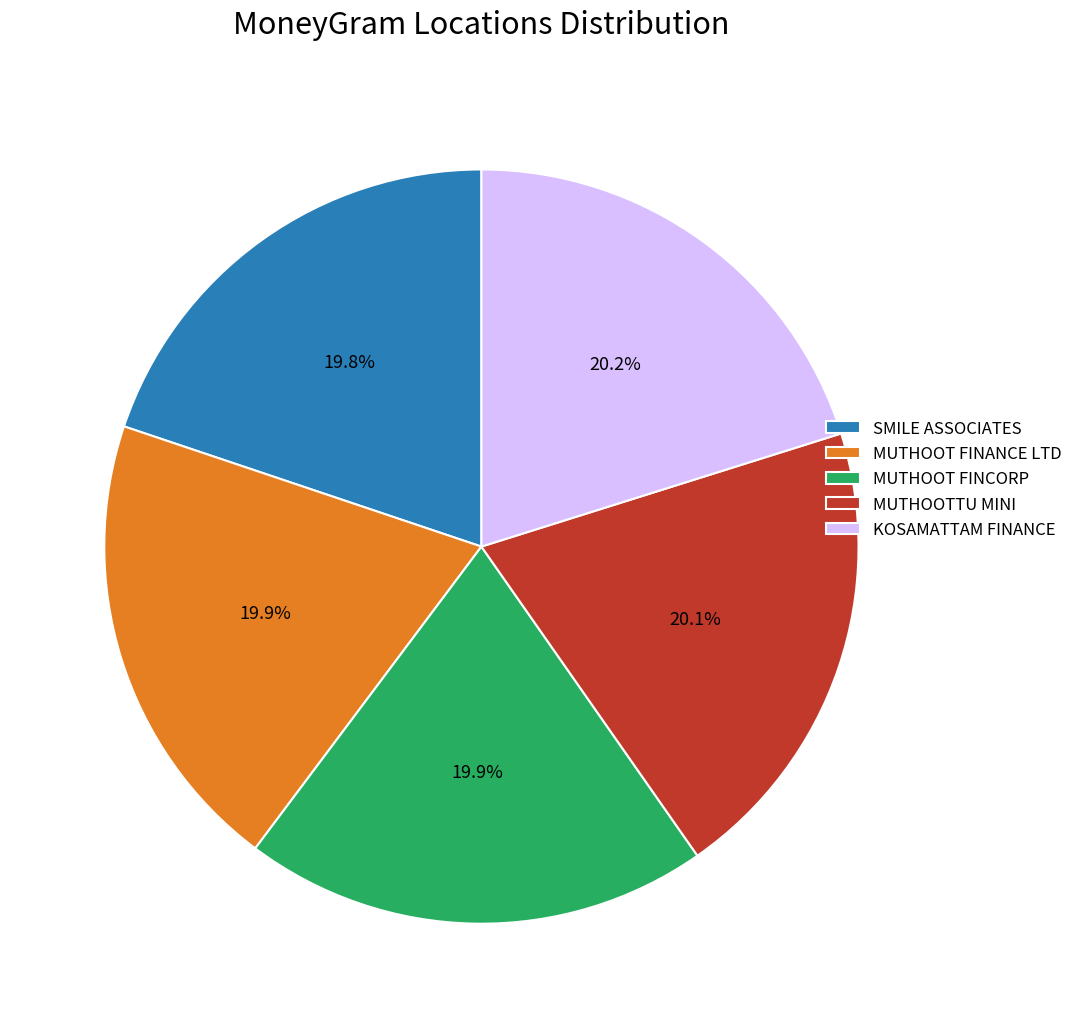

What portion of the pie excludes SMILE ASSOCIATES?

80.2%